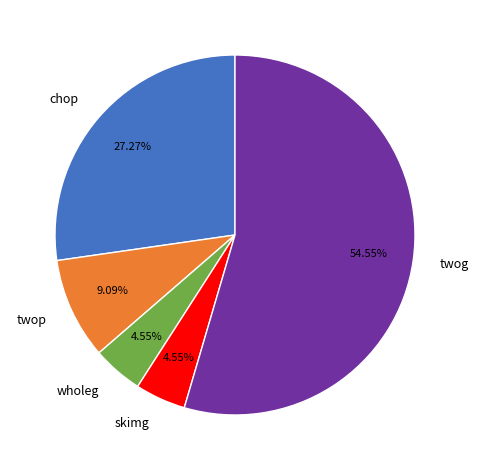

Is it true that twop is 9% of the pie?

True